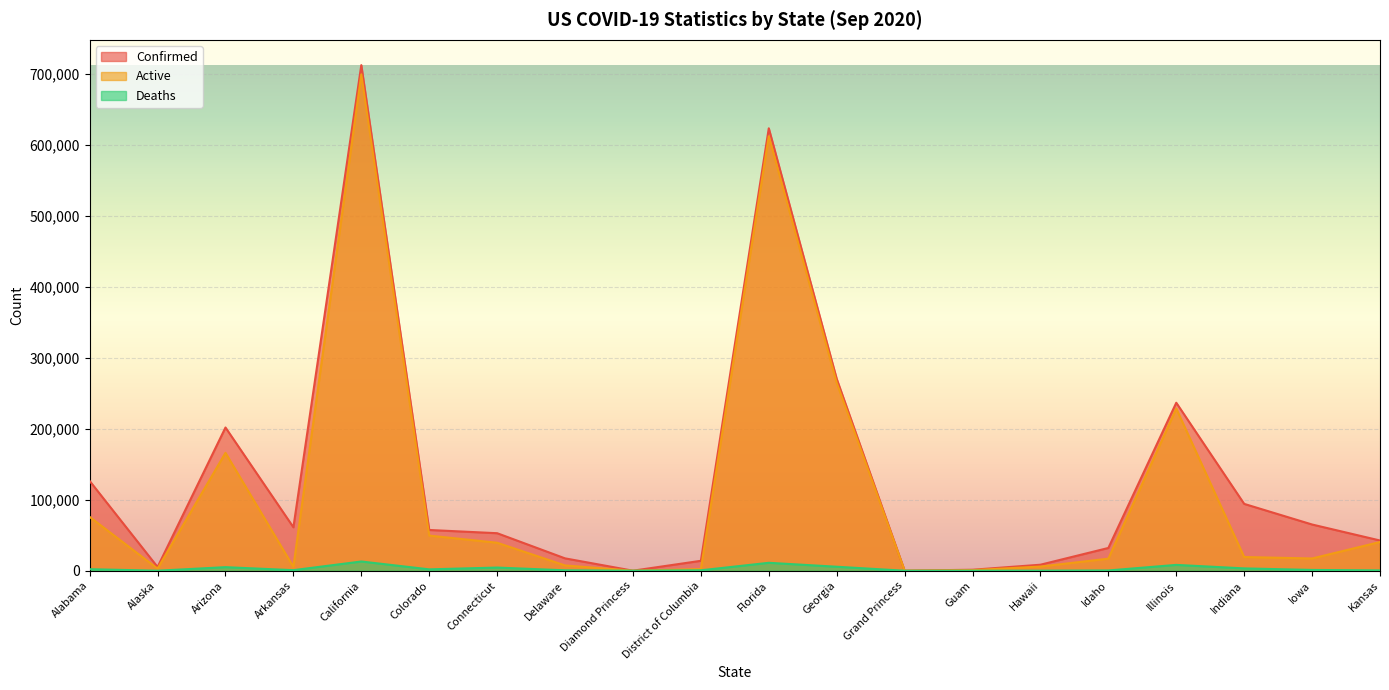

Is it true that Confirmed equals 17429 at Delaware?

True